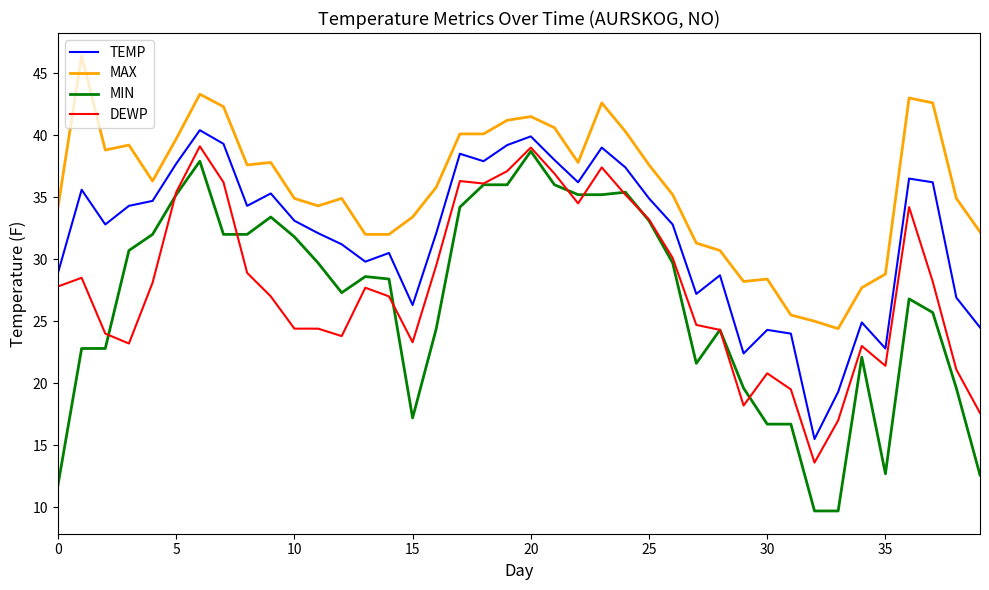

Which series has the largest total across all categories?

MAX